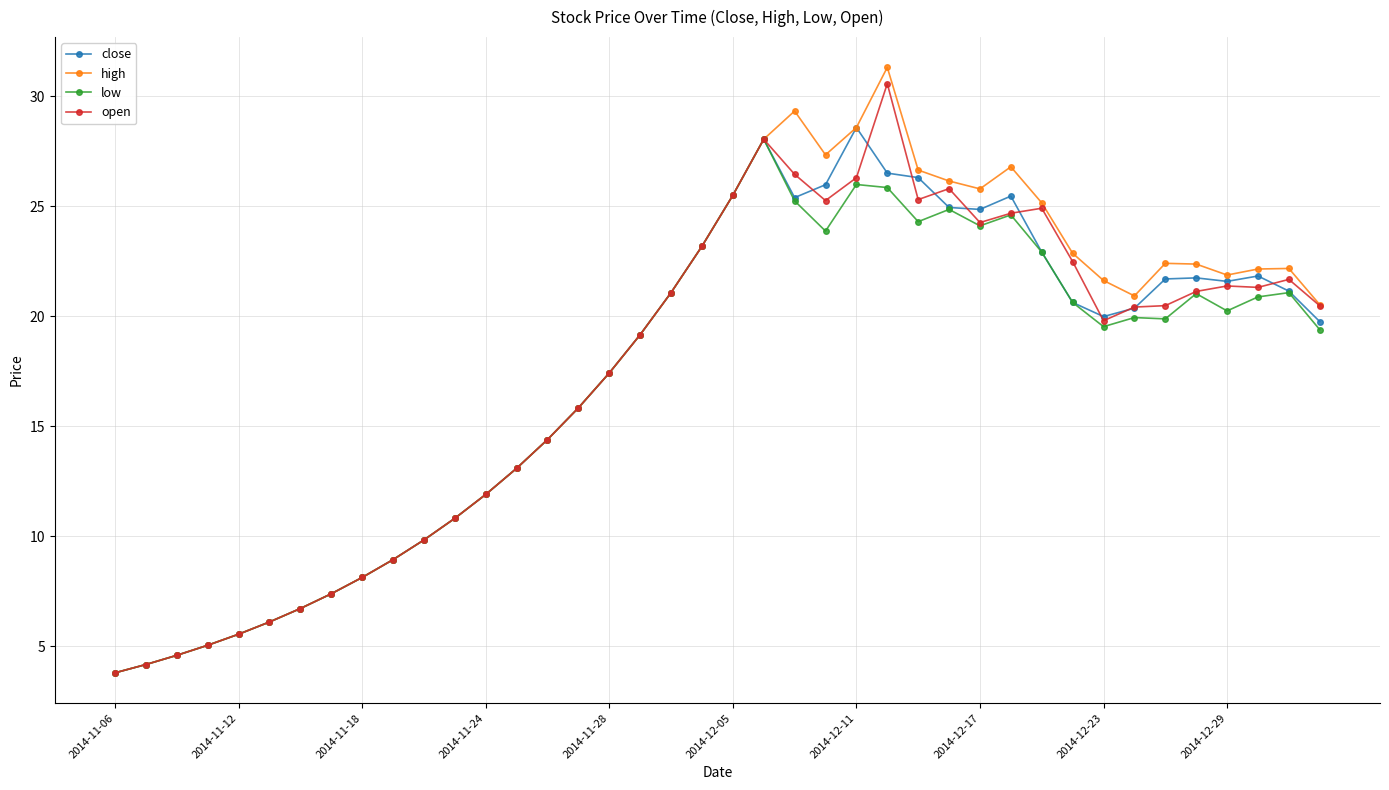

What is the highest value of the close series?

28.6